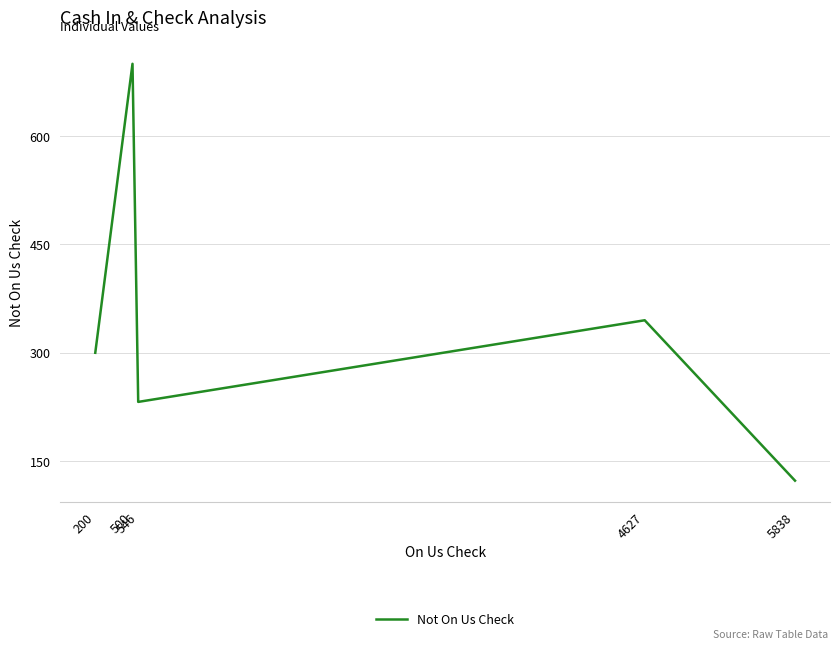

Approximately how many times larger is the value at 546 compared to 4627?

0.7